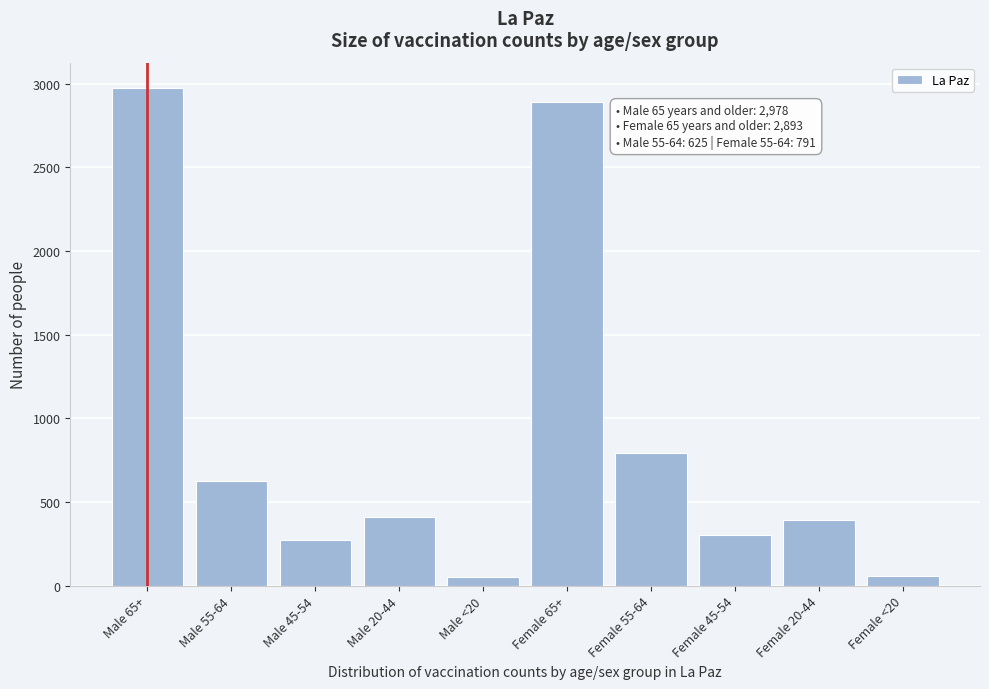

What is the difference between the second highest and second lowest values?

2838